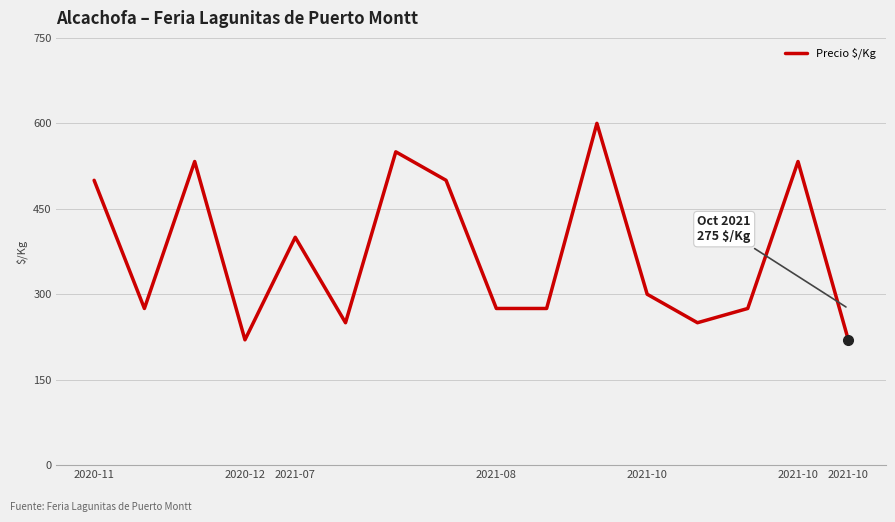

What is the difference between the second highest and second lowest values?

330